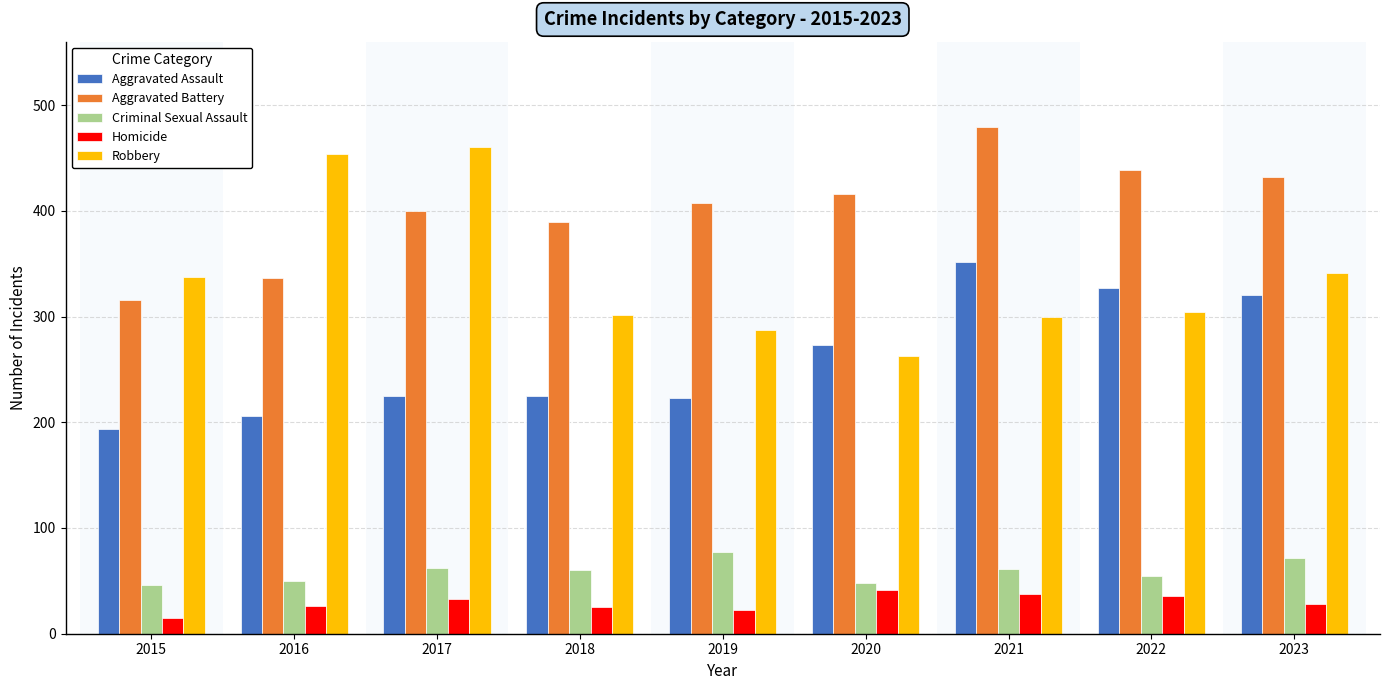

What is the maximum value for Criminal Sexual Assault?

77